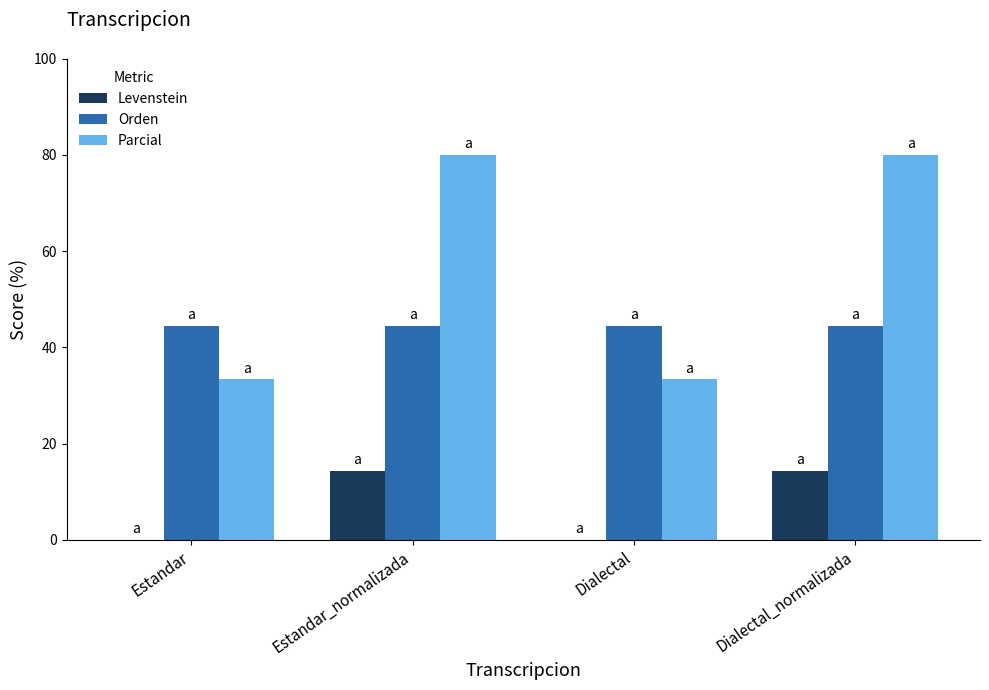

Reading left to right, what are all the values shown in this chart?

Levenstein: 0.0	14.3	0.0	14.3
Orden: 44.4	44.4	44.4	44.4
Parcial: 33.3	80.0	33.3	80.0